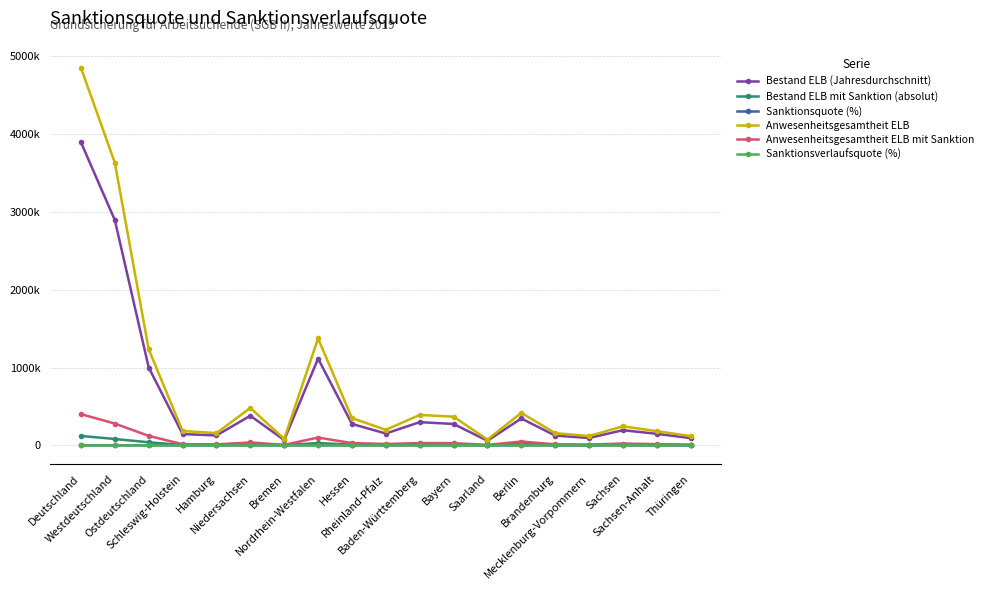

True or false: Sanktionsverlaufsquote (%) and Bestand ELB mit Sanktion (absolut) intersect in this chart.

False